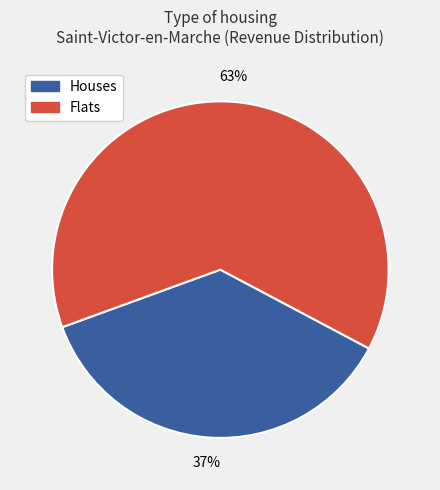

To the nearest percent, what is the average slice percentage?

50%